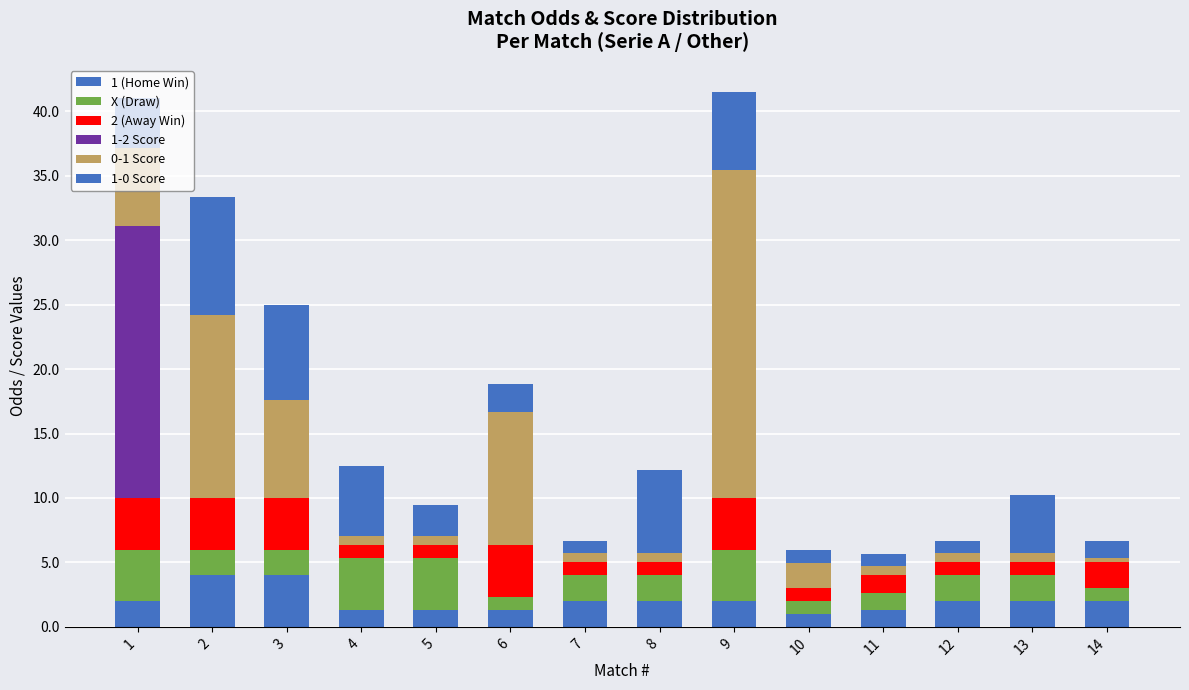

How many distinct data groups are displayed?

6